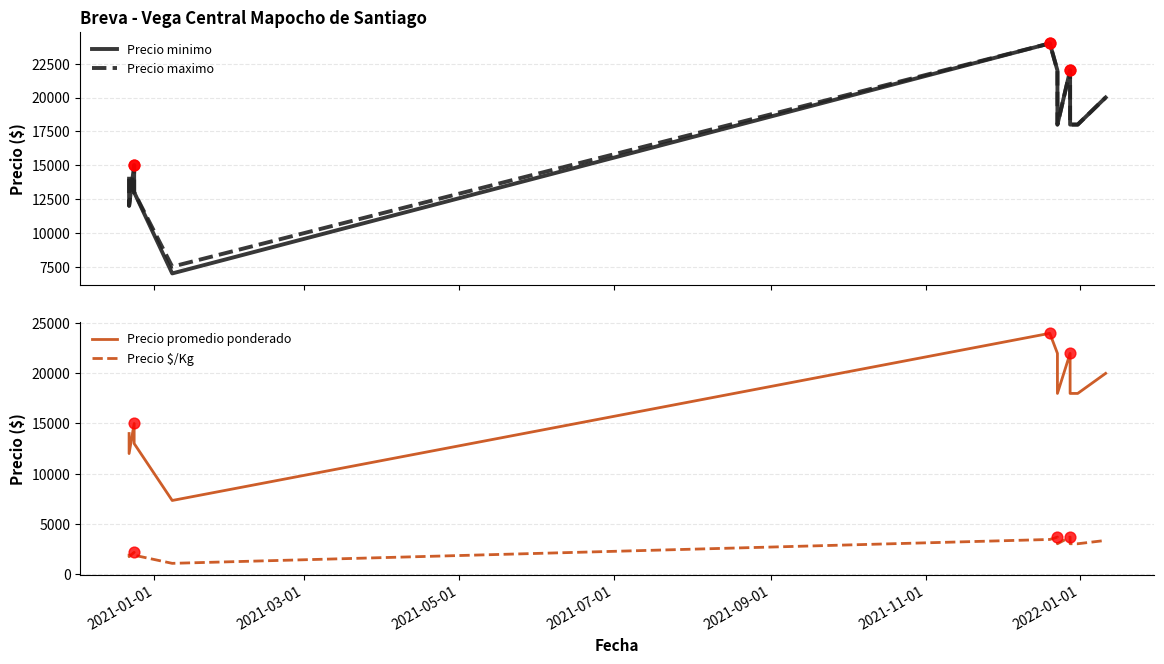

Which series reaches the minimum Y coordinate?

Precio $/Kg